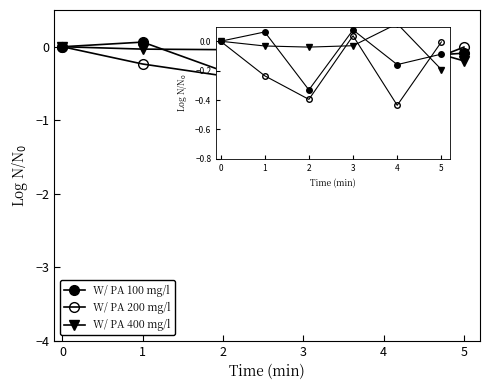

How many lines are shown in the chart?

3